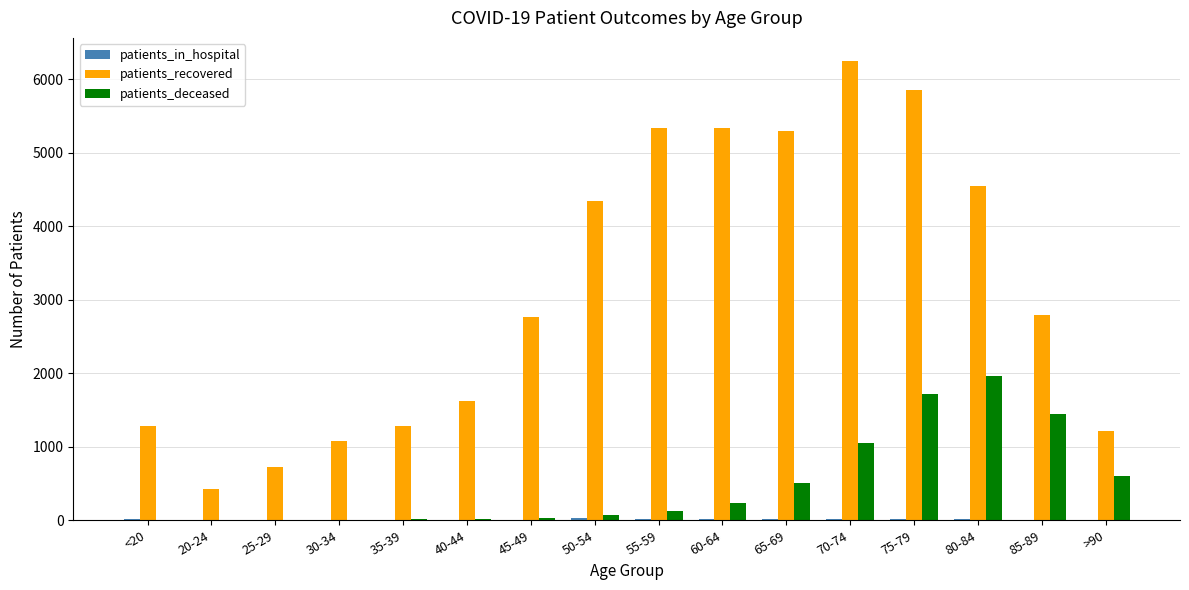

Which category has the highest value in the patients_recovered series?

70-74